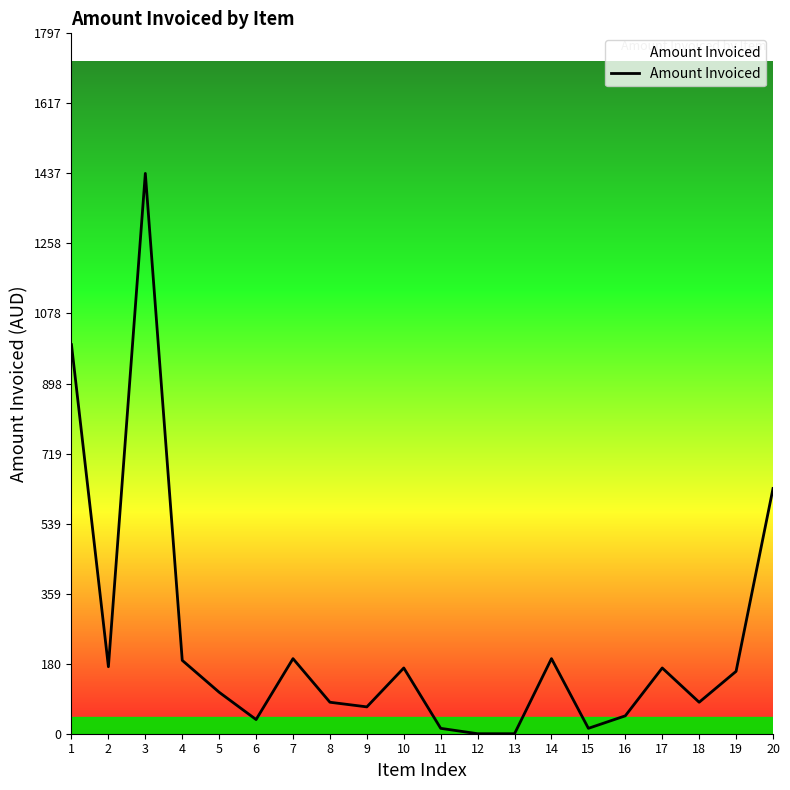

Does the chart have visible grid lines?

No